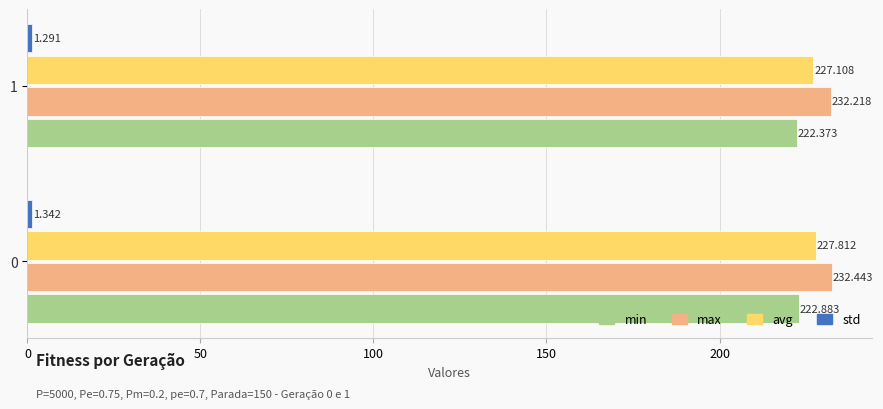

List the labels in order of avg value, largest first.

0, 1